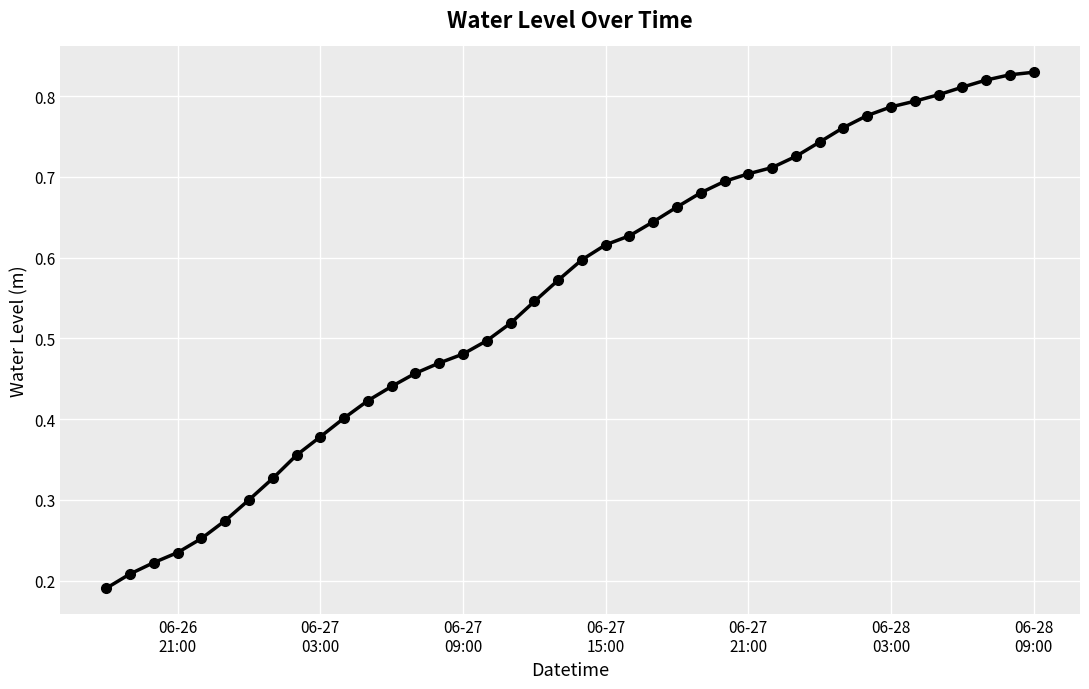

How many distinct data groups are displayed?

1